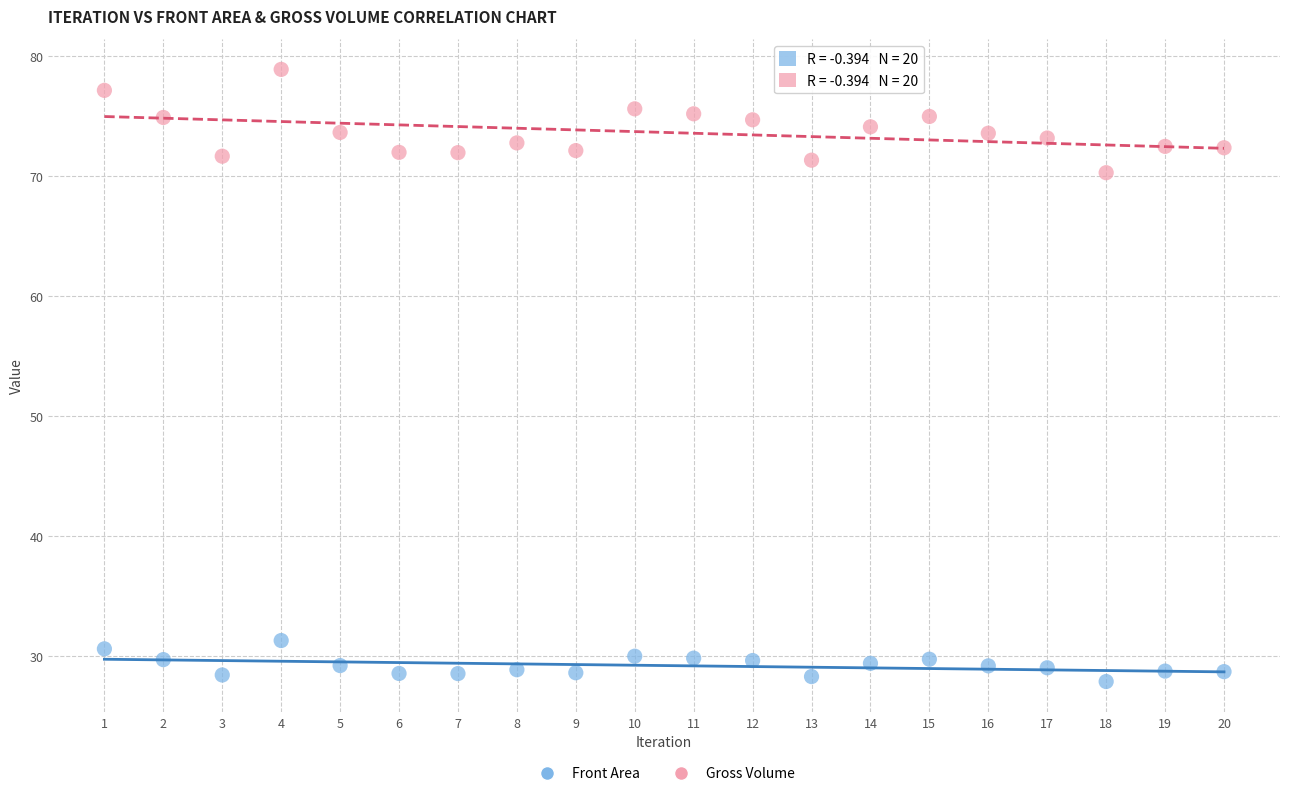

Across all series, what Y value is closest to 53?

70.3